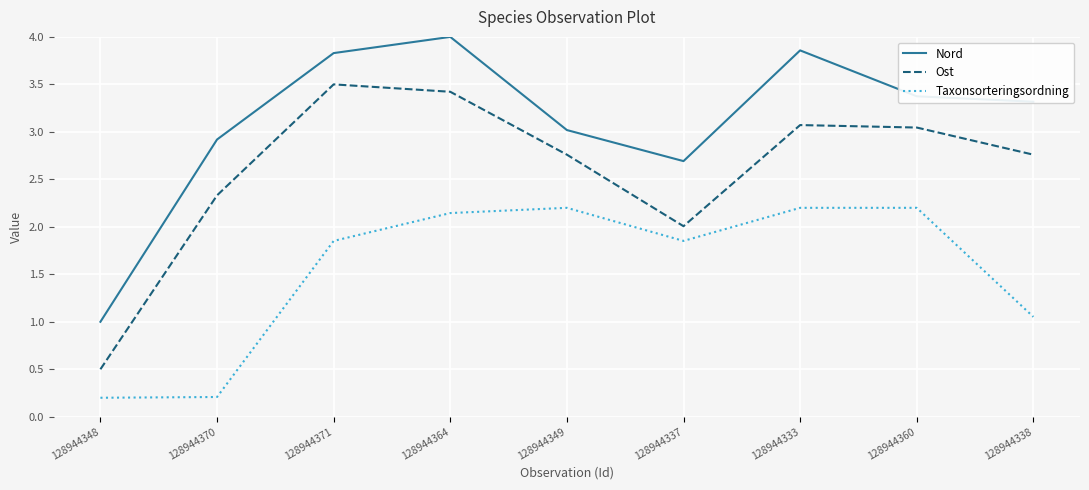

Which category has the highest value across all series?

128944364